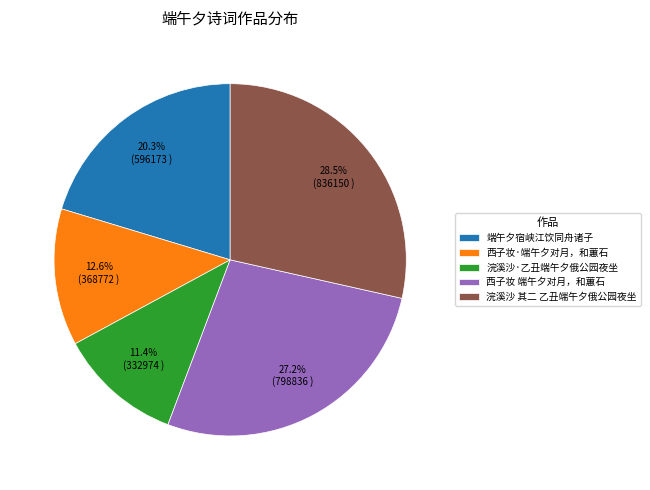

What percentage do 西子妆·端午夕对月，和蕙石 and 西子妆 端午夕对月，和蕙石 together represent?

39.8%